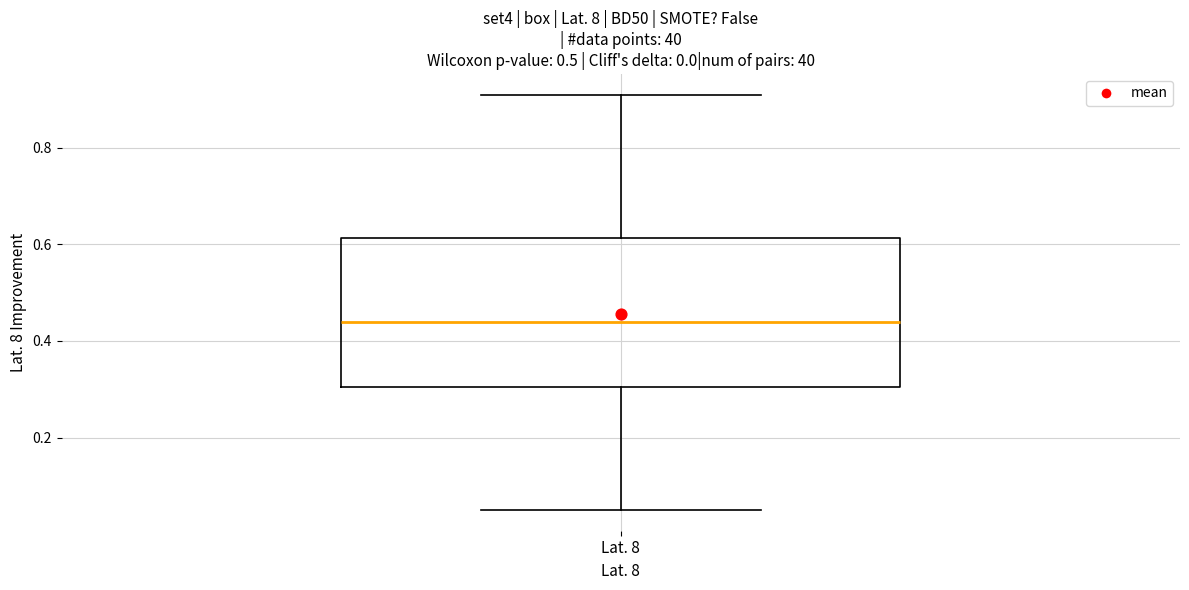

Read this box plot against the y-axis: the position of the median line, the range covered by the box, and the ends of both whiskers. The values are not printed on the chart, so give them approximately, as read against the axis.

median 0.44, box 0.30 to 0.62, whiskers 0.06 to 0.92